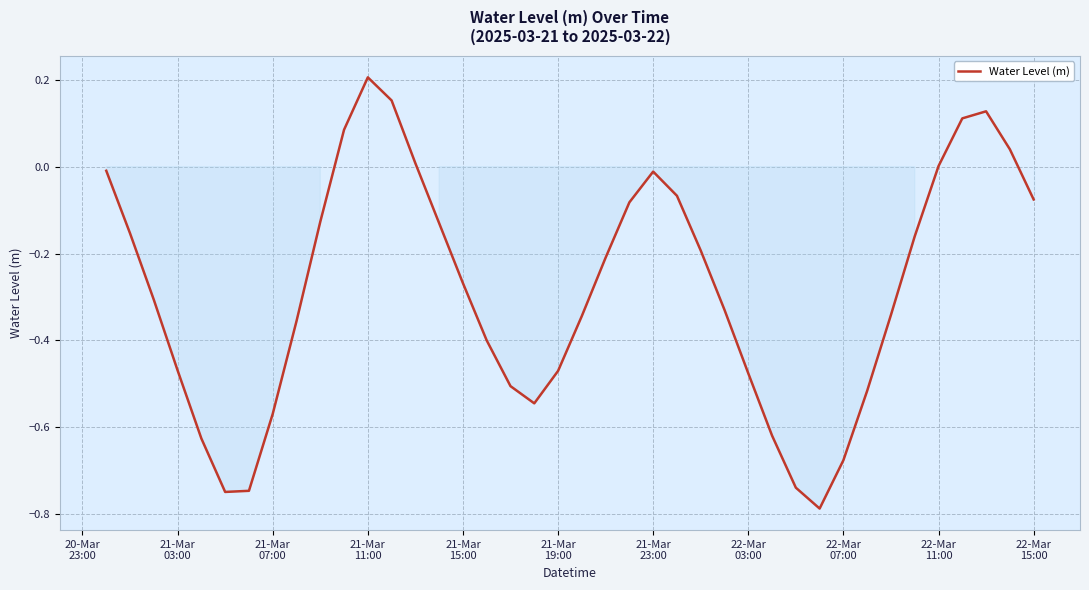

What is the difference between the maximum and minimum values?

1.0